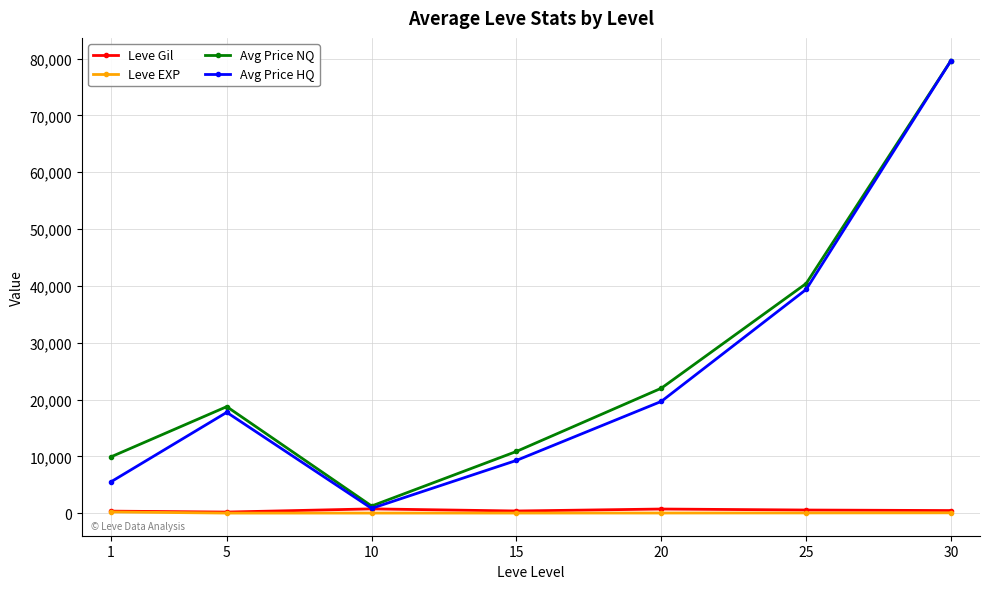

What is the value of the Avg Price HQ point at the 2nd from the left?

17740.5